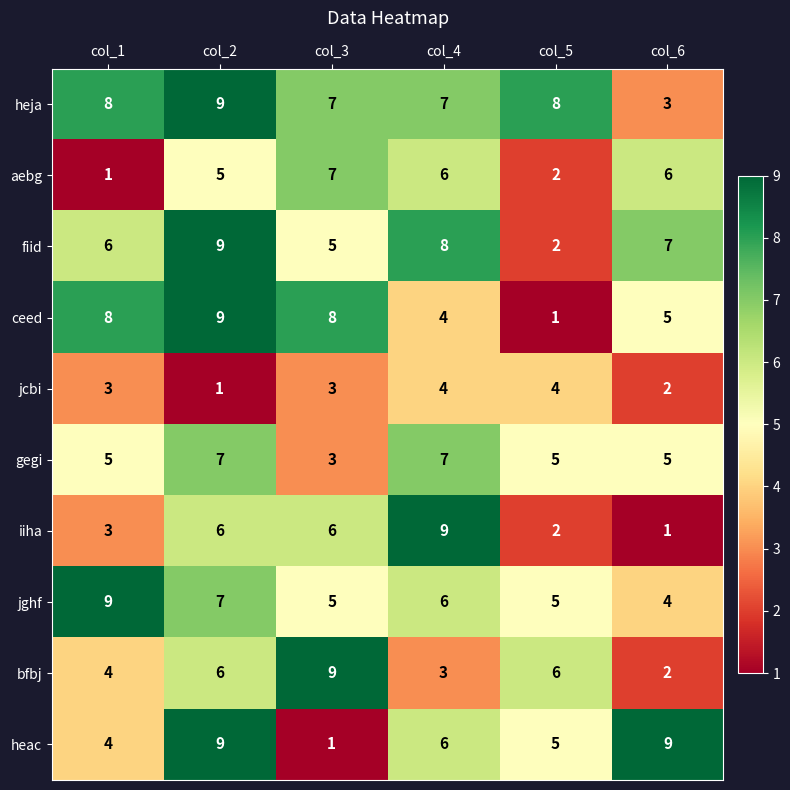

What is the total value across all series at col_1?

51